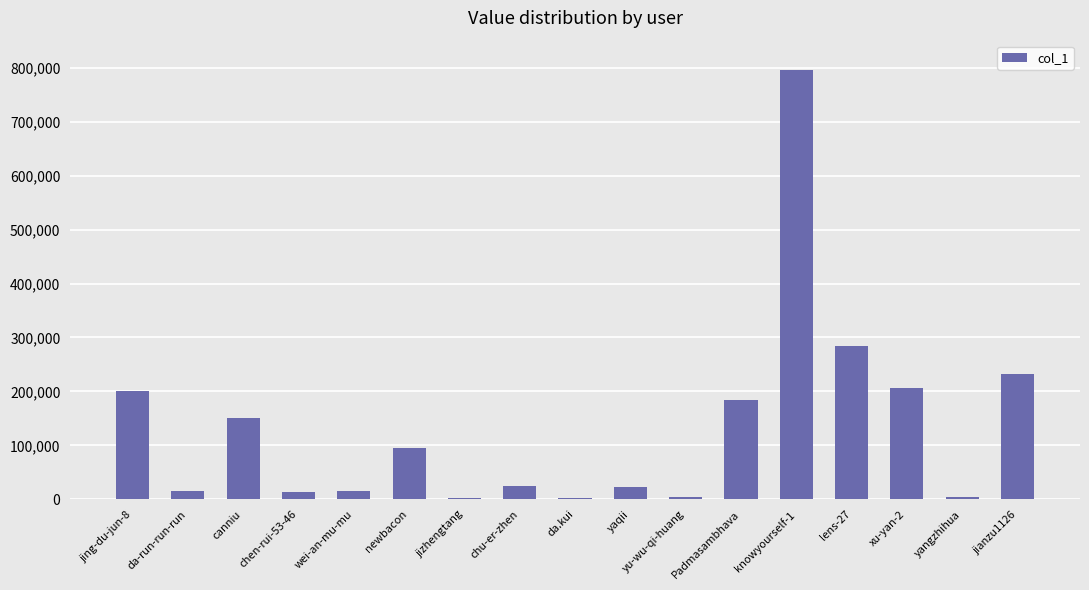

What is the minimum value shown in the chart?

2805